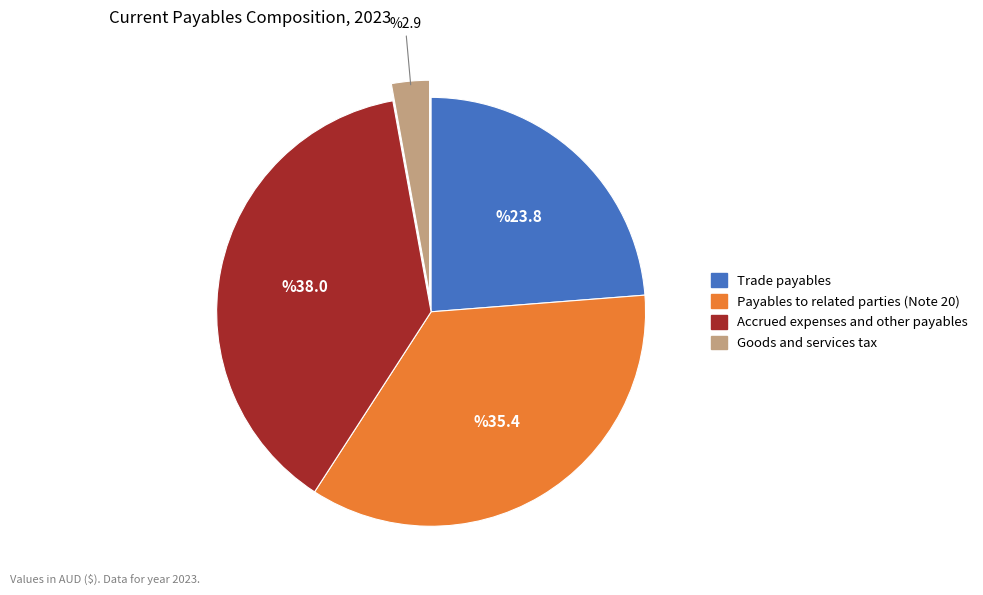

Is the sum of Accrued expenses and other payables and Goods and services tax greater than half?

No